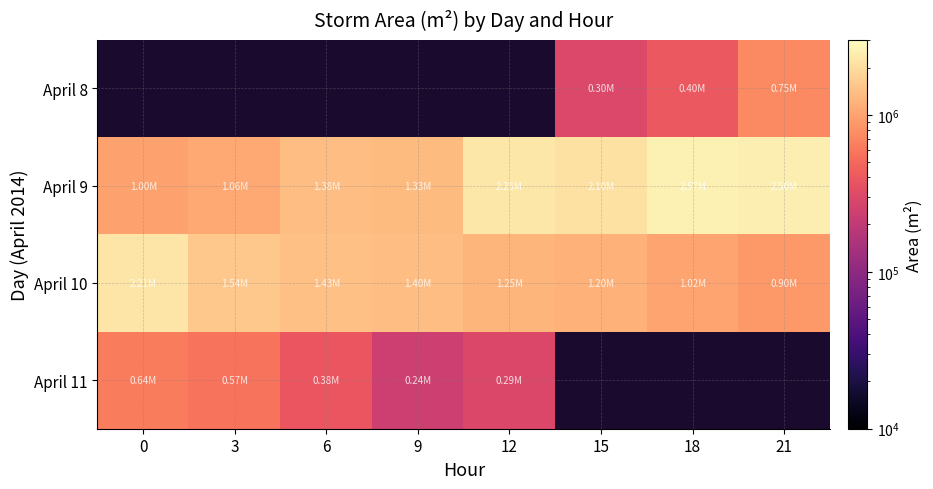

True or false: April 10 has a value of 3804573.7 at 0.

False